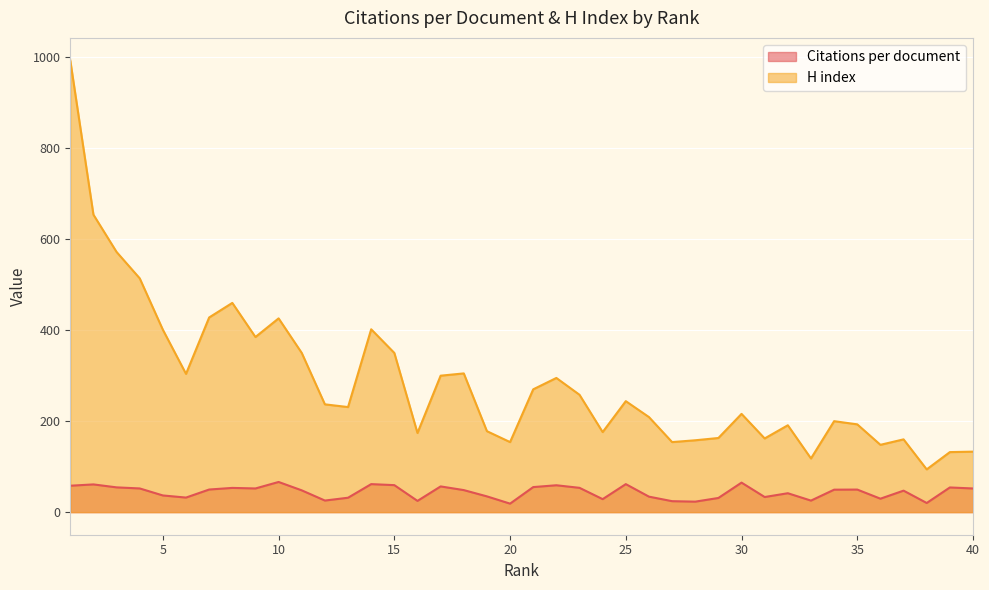

What is the sum of the Citations per document values at 19 and 13?

66.3